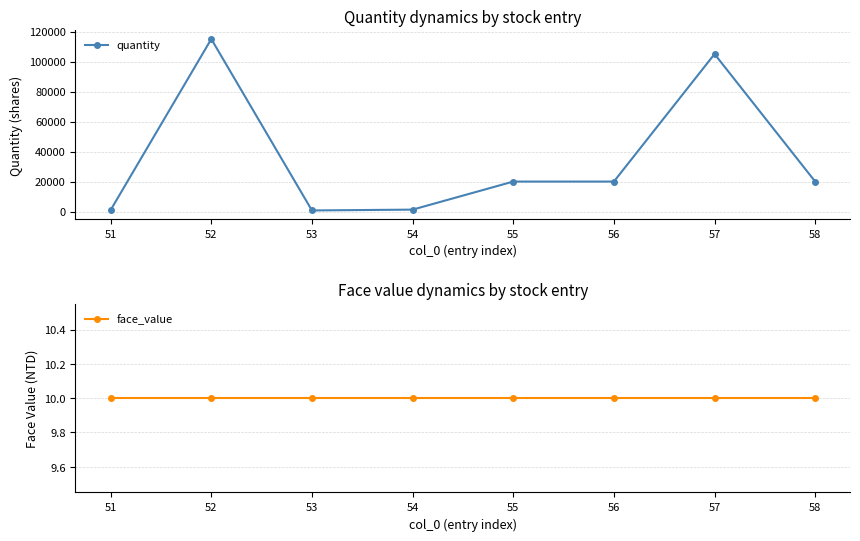

Reading right to left, what are all the values shown in this chart?

quantity: 20000	105000	20000	20000	1300	748	115000	1036
face_value: 10	10	10	10	10	10	10	10